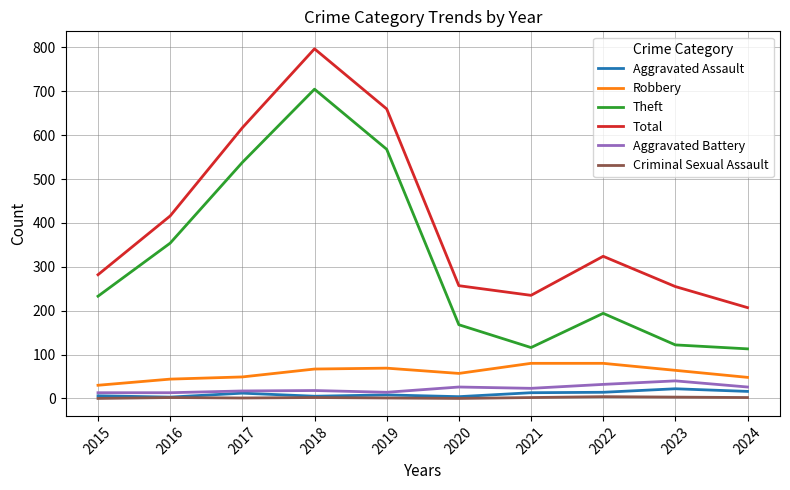

Between 2016 and 2023, which series saw the biggest shift?

Theft